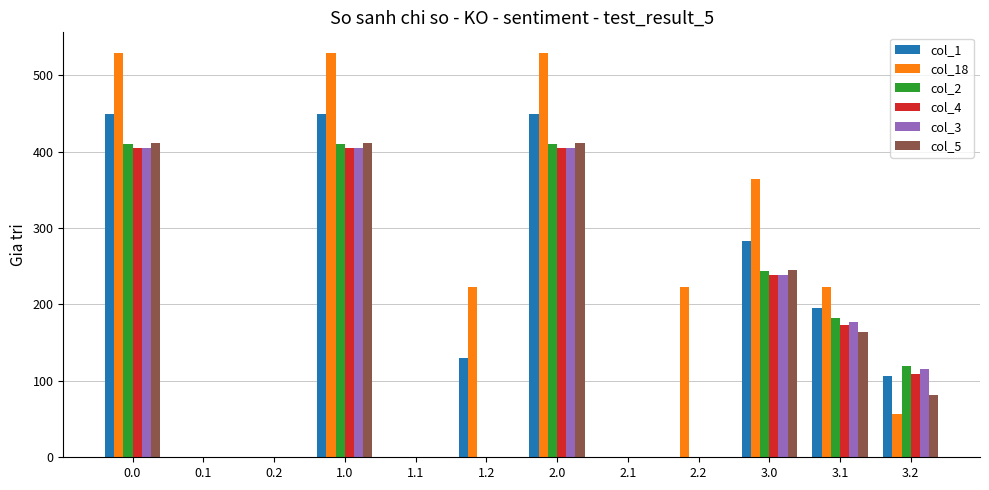

Which series has the largest total across all categories?

col_18